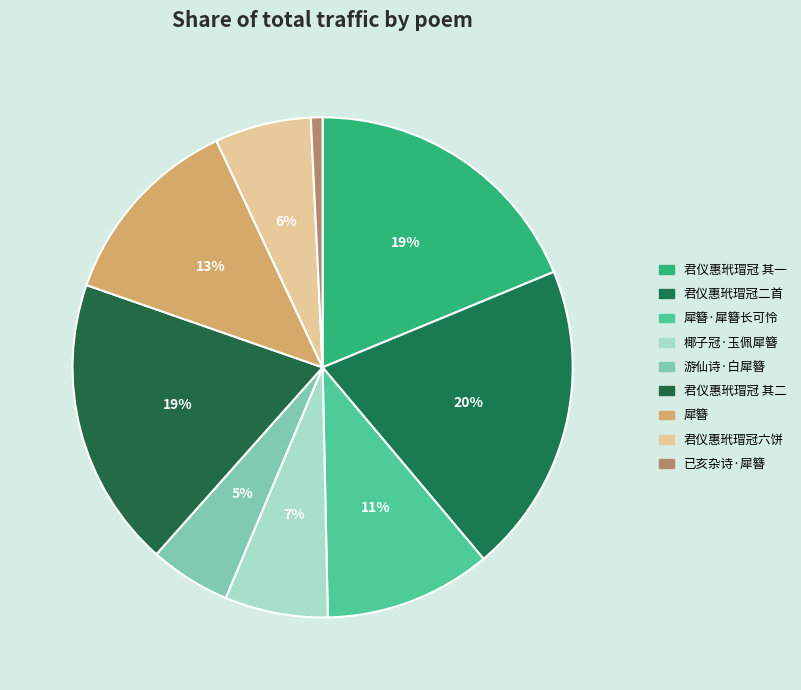

How many segments does this pie chart have?

9